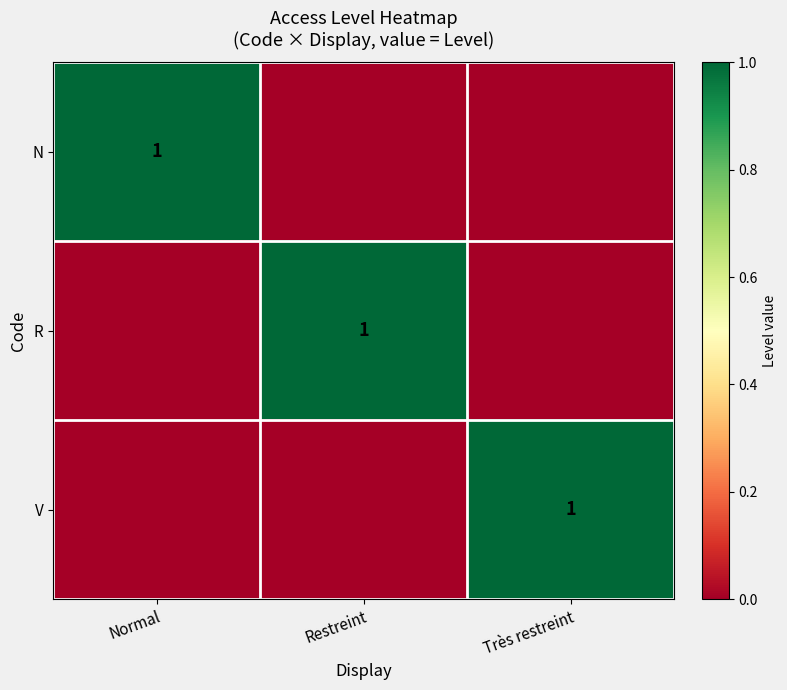

Which category has the lowest value across all series?

Restreint